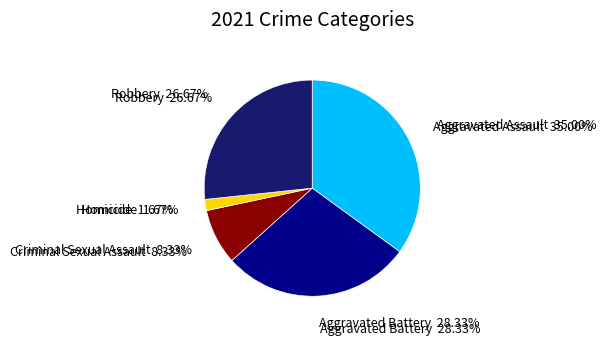

Does Homicide account for over 50% of the chart?

No